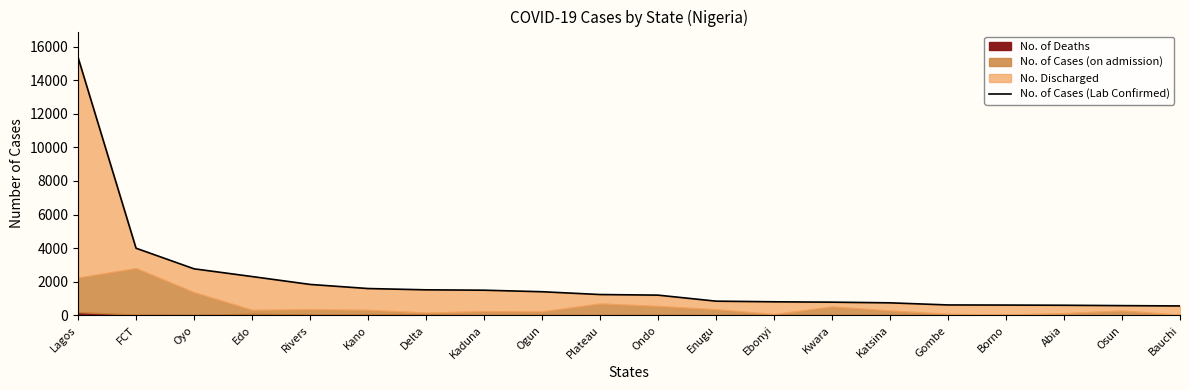

What is the value of the 19th point from the left?

580